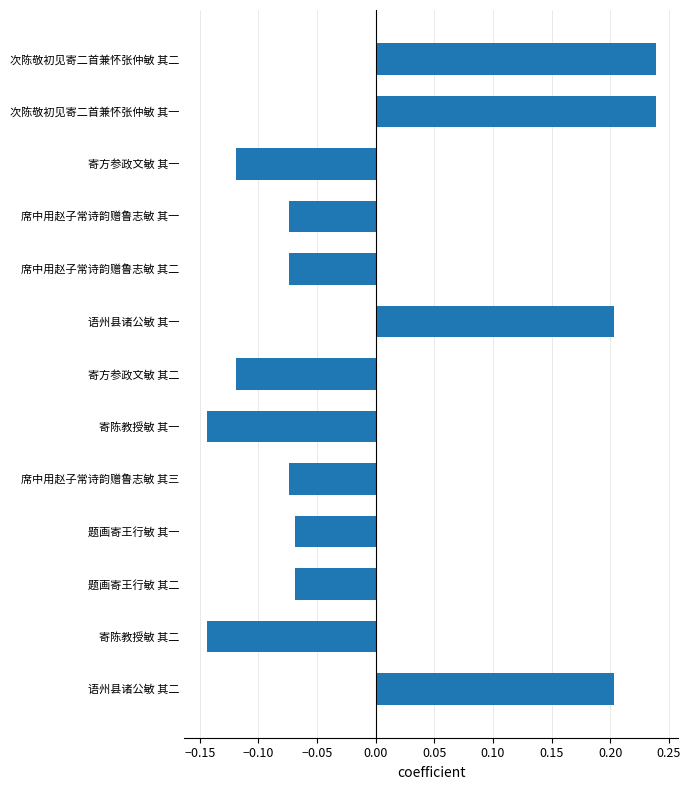

What is the label of the 4th bar from the bottom?

题画寄王行敏 其一